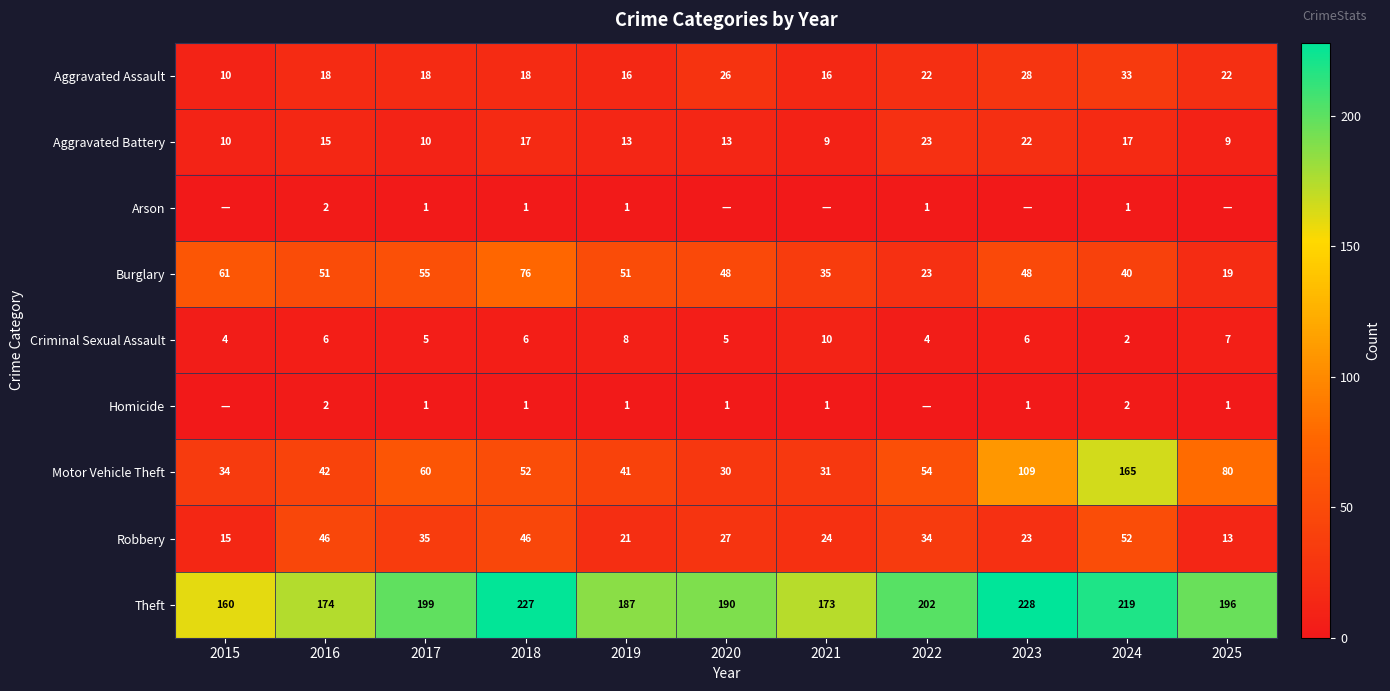

Read the Aggravated Battery value at 2022, to the nearest 10.

20